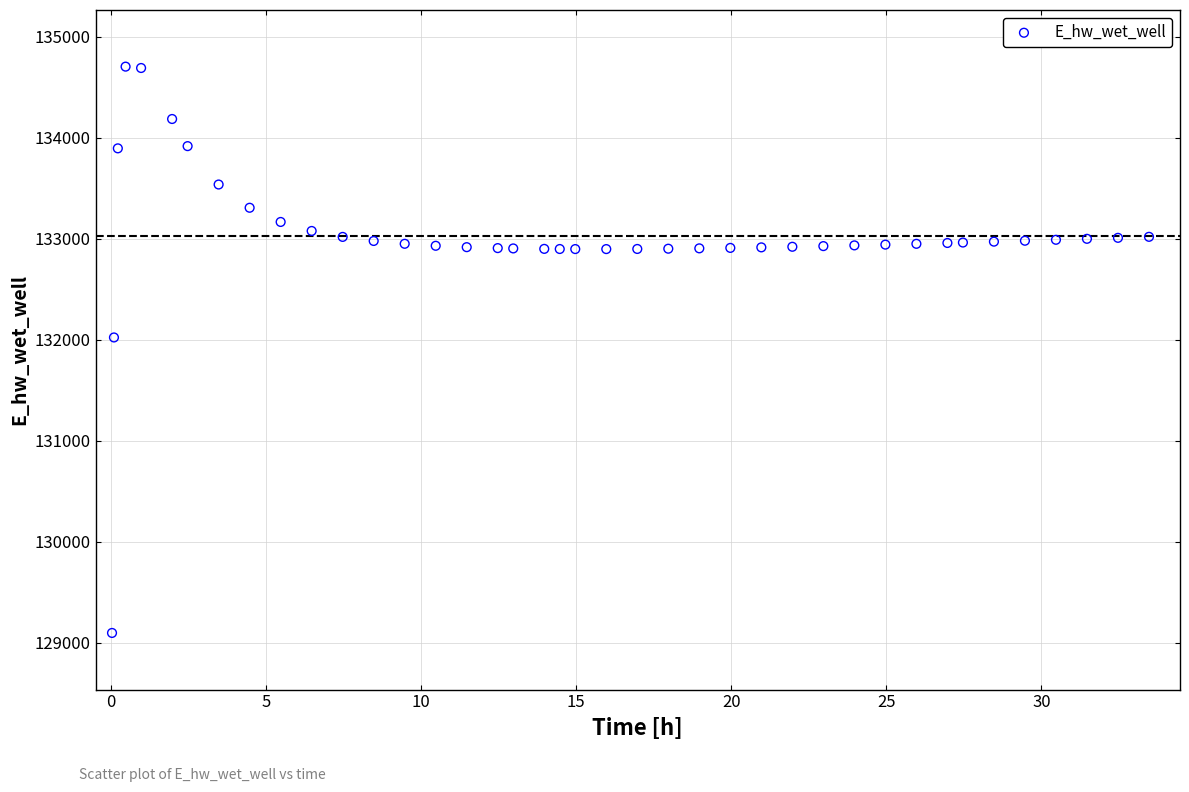

What is the range of Y values (max minus min)?

5605.0